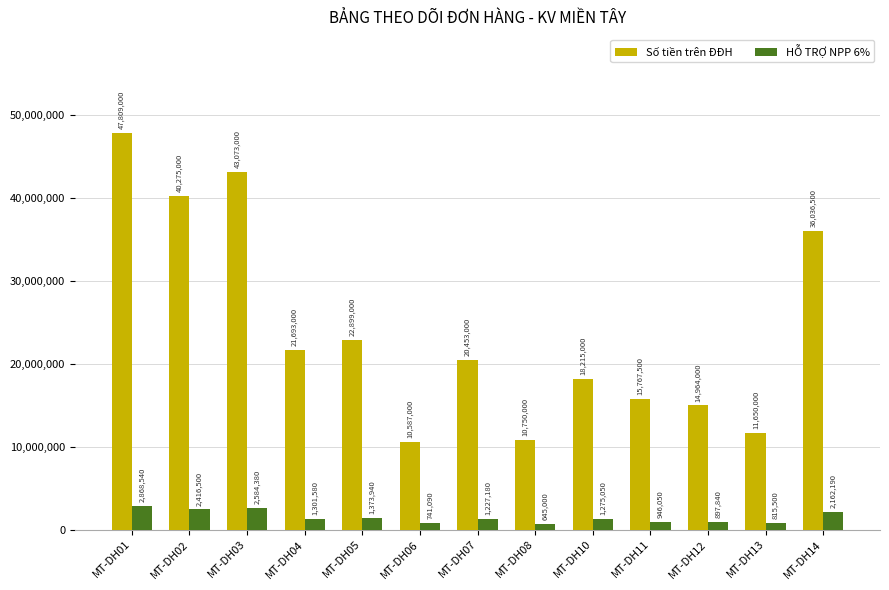

What is the value of the Số tiền trên ĐĐH bar at the 13th from the left?

36036500